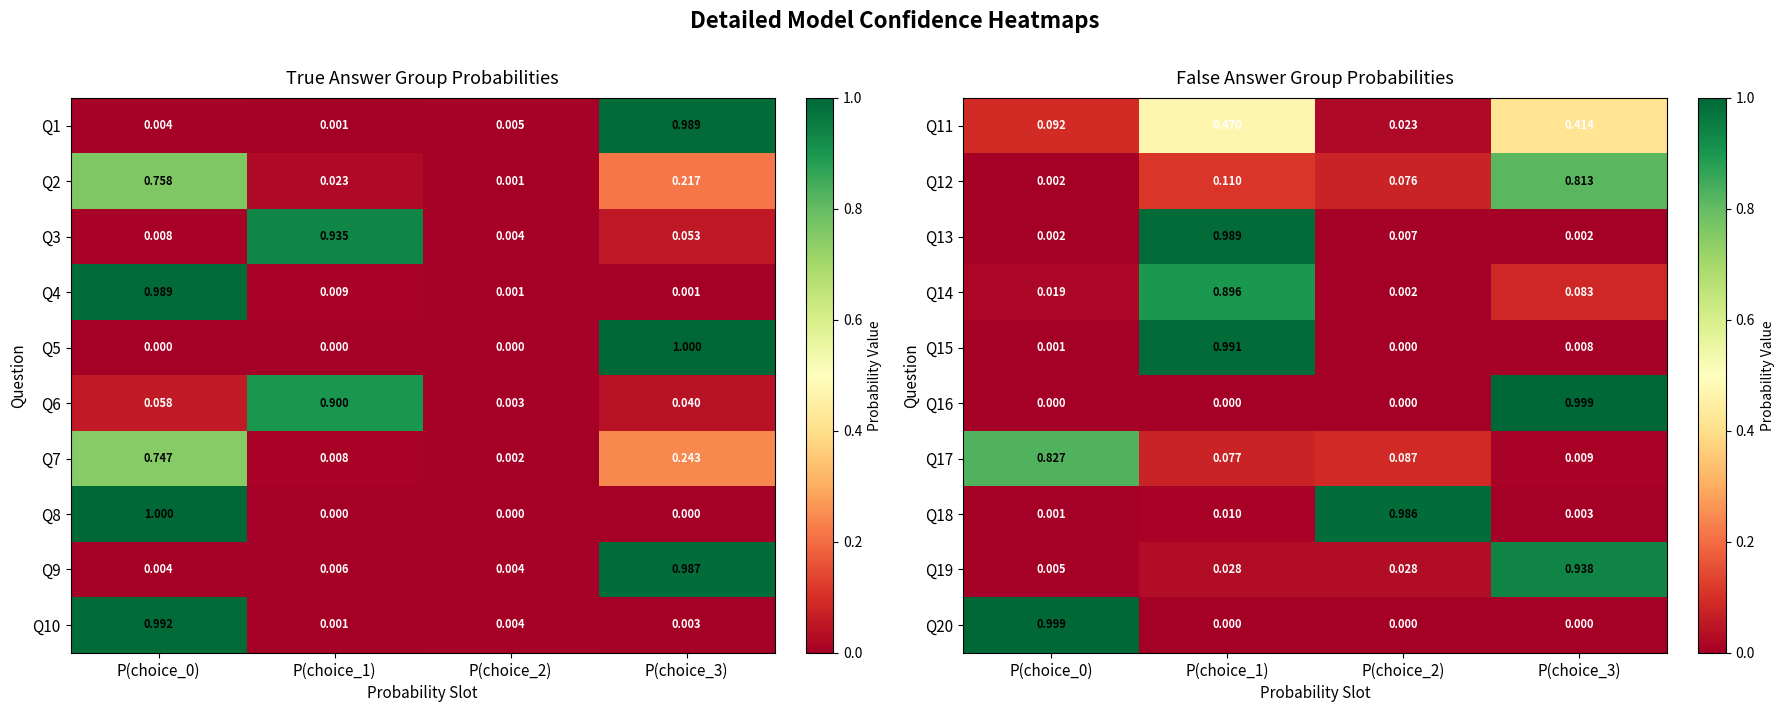

How many values in Q8 are above zero?

1